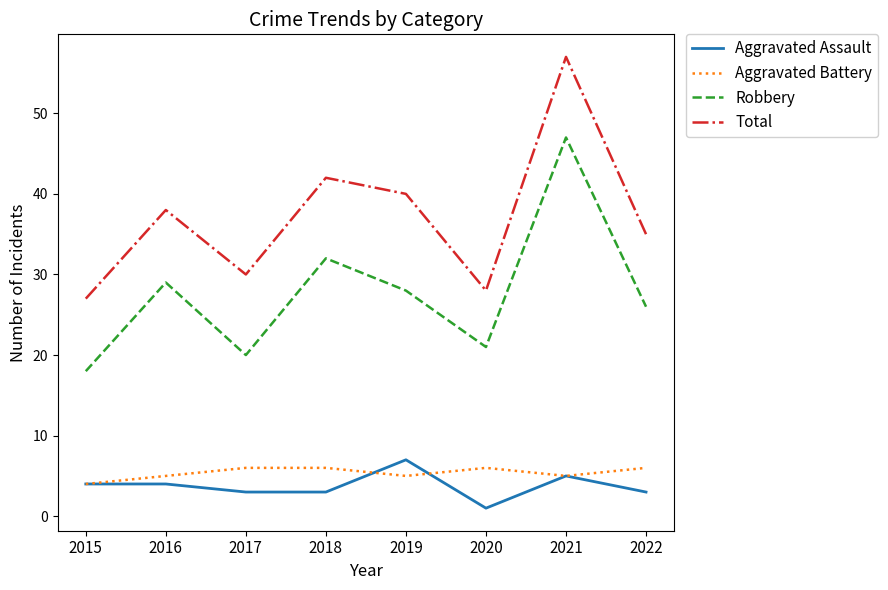

True or false: Aggravated Battery and Aggravated Assault intersect in this chart.

True